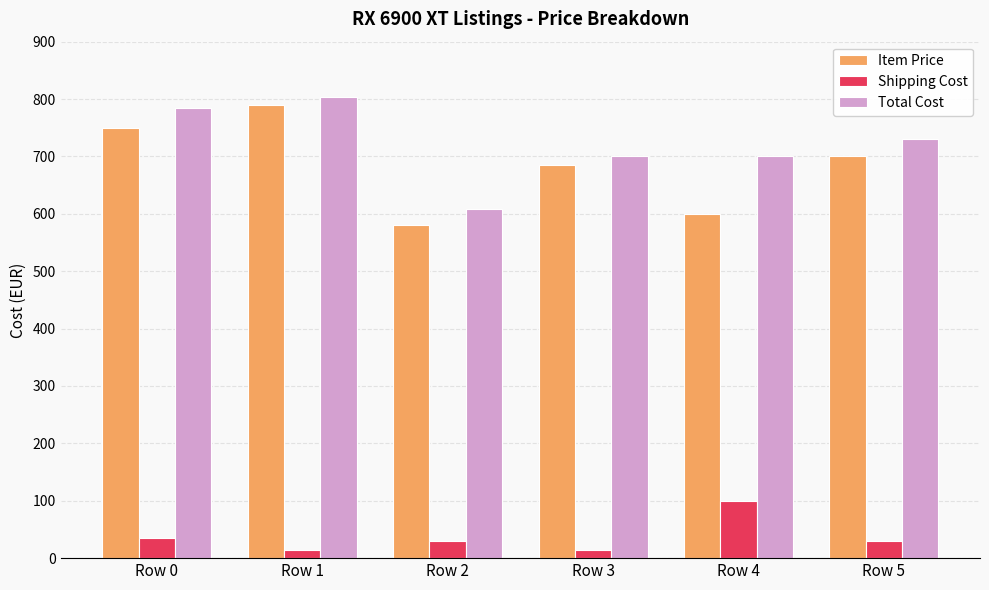

At which category is the sum across all series the highest?

Row 1